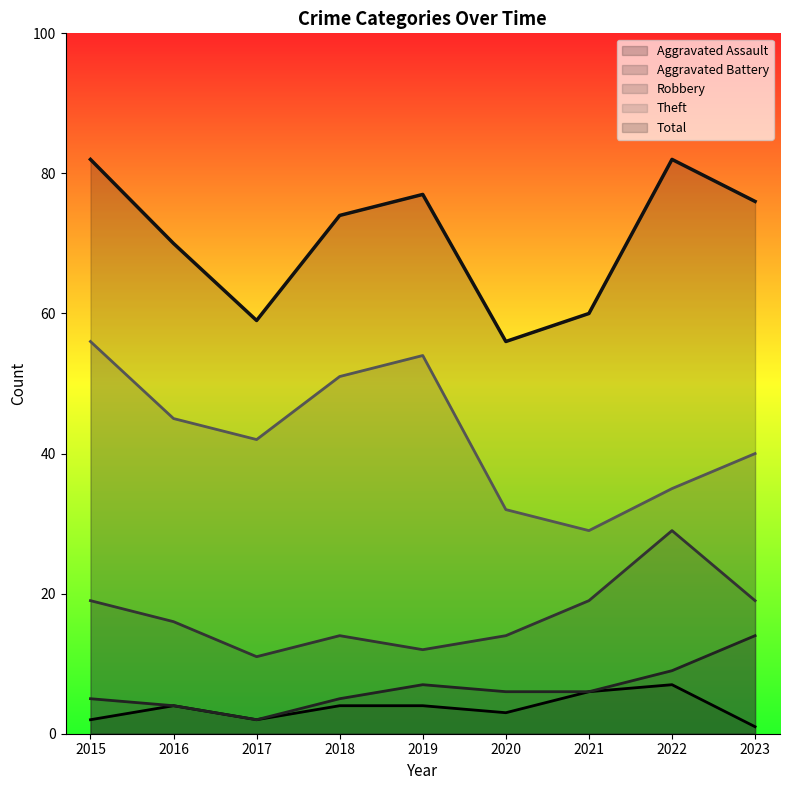

True or false: Robbery has a value of 19 at 2023.

True